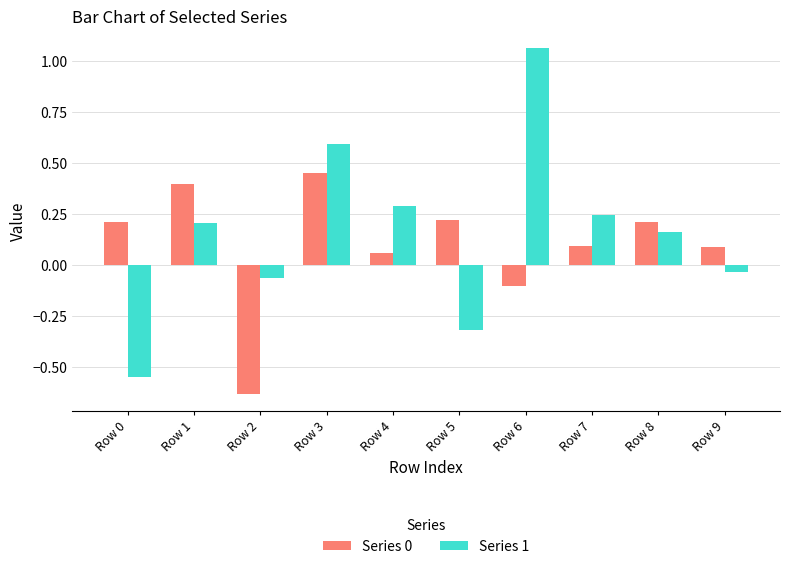

Which series has the largest total across all categories?

Series 1